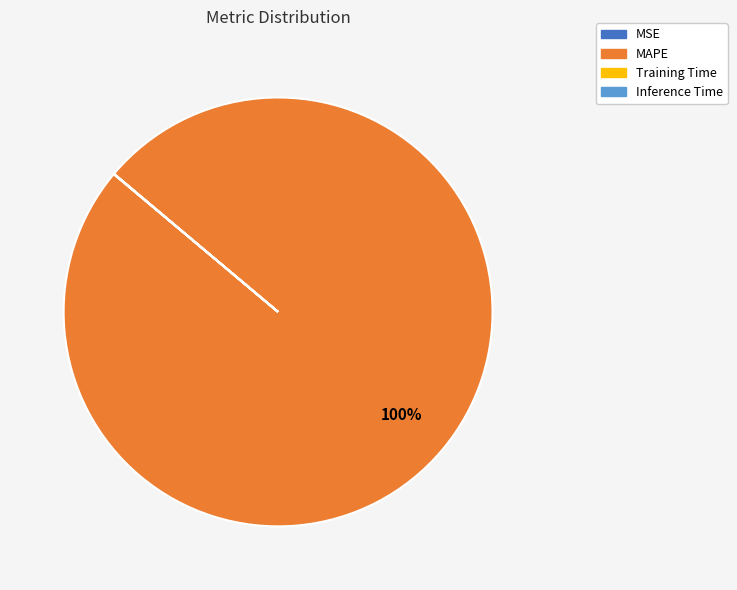

Which slice is the largest?

MAPE